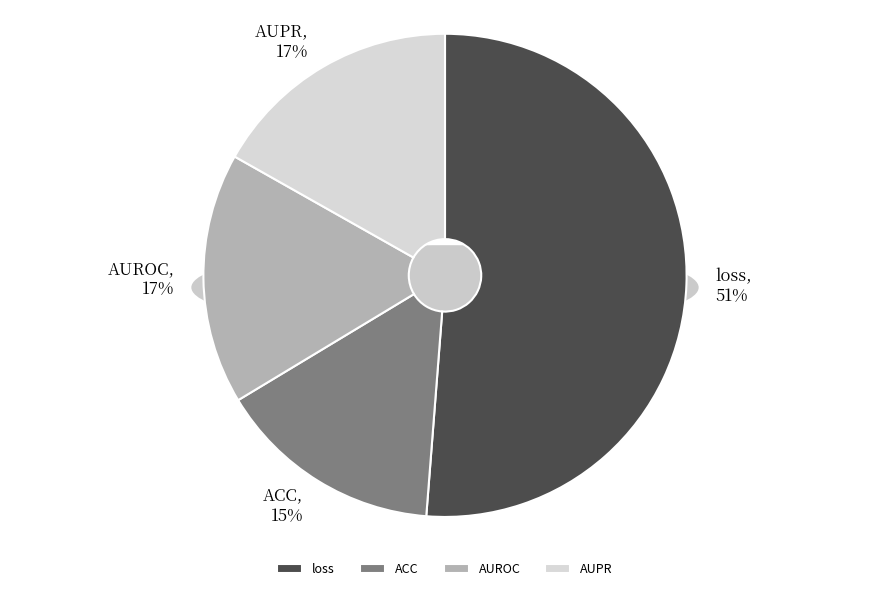

How many segments does this pie chart have?

4